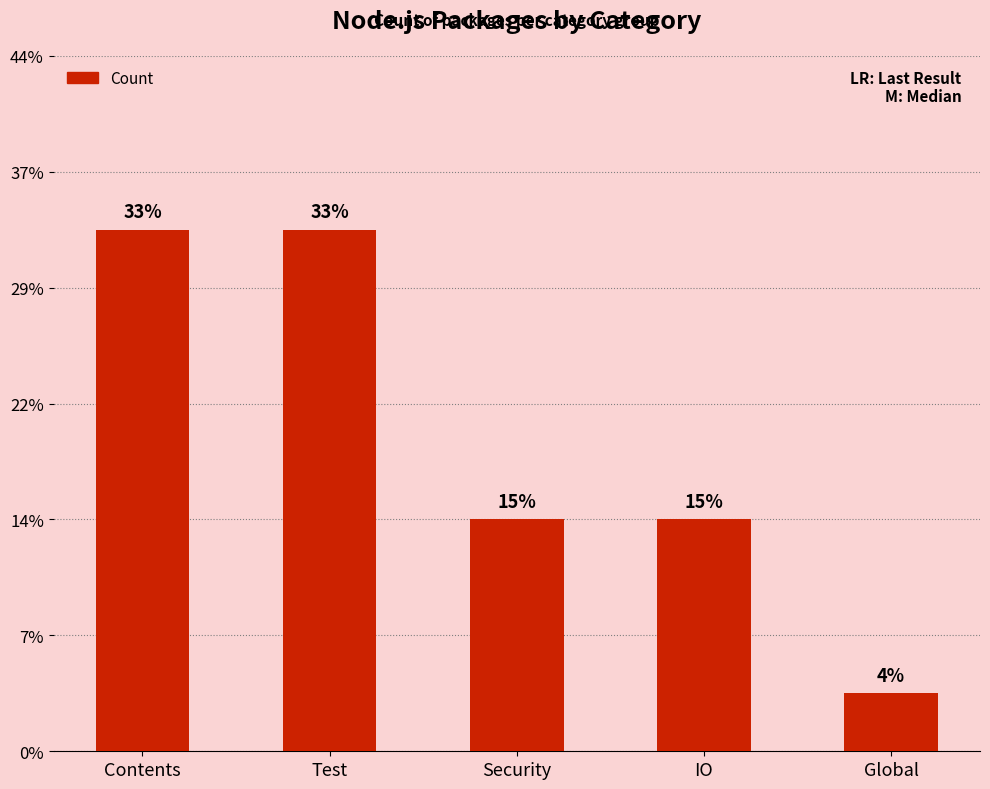

List the labels in order of value, largest first.

Contents, Test, Security, IO, Global